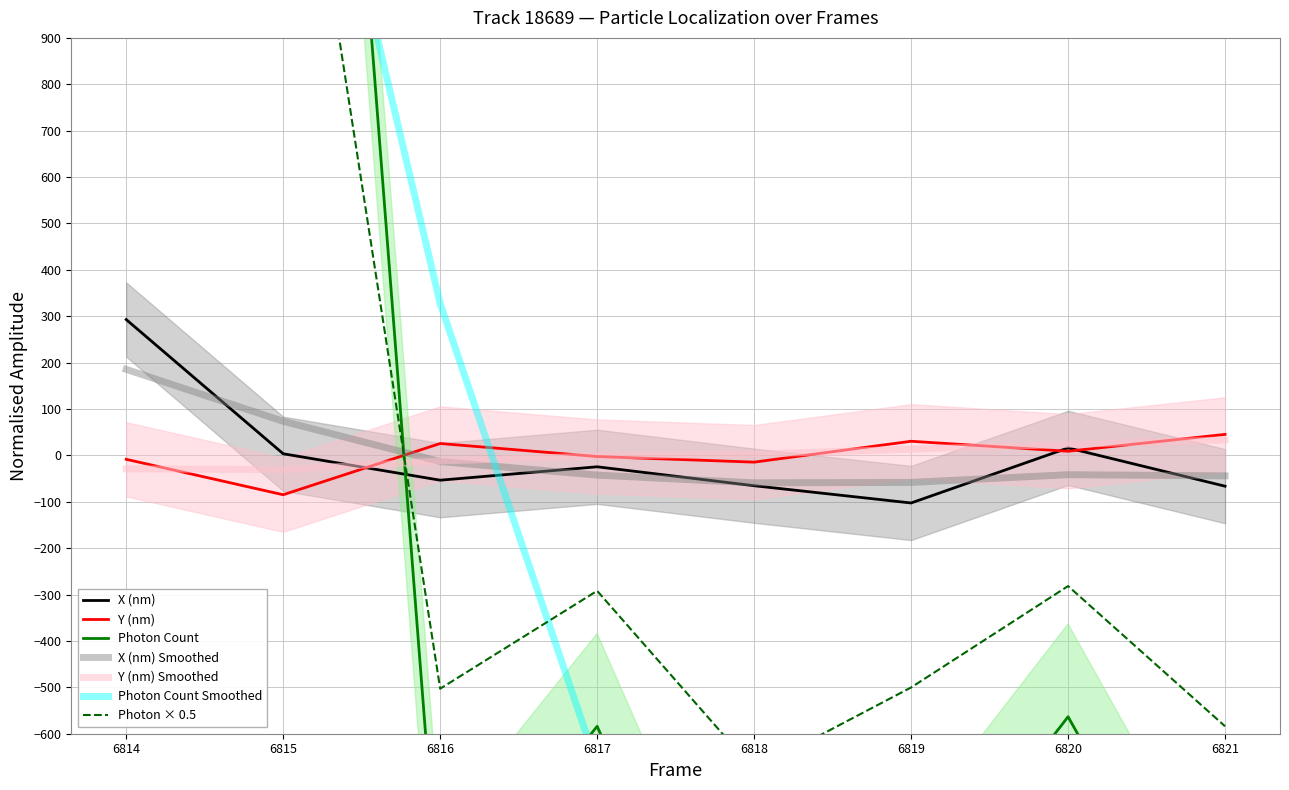

Reading left to right, what are all the values shown in this chart?

X (nm): 292.8	3.5	-53.5	-24.6	-65.4	-102.6	16.1	-66.4
Y (nm): -8.5	-84.8	25.7	-2.5	-14.6	30.4	8.9	45.2
Photon Count: 2323.8	3353.7	-1005.8	-584.0	-1355.8	-1000.6	-563.4	-1167.9